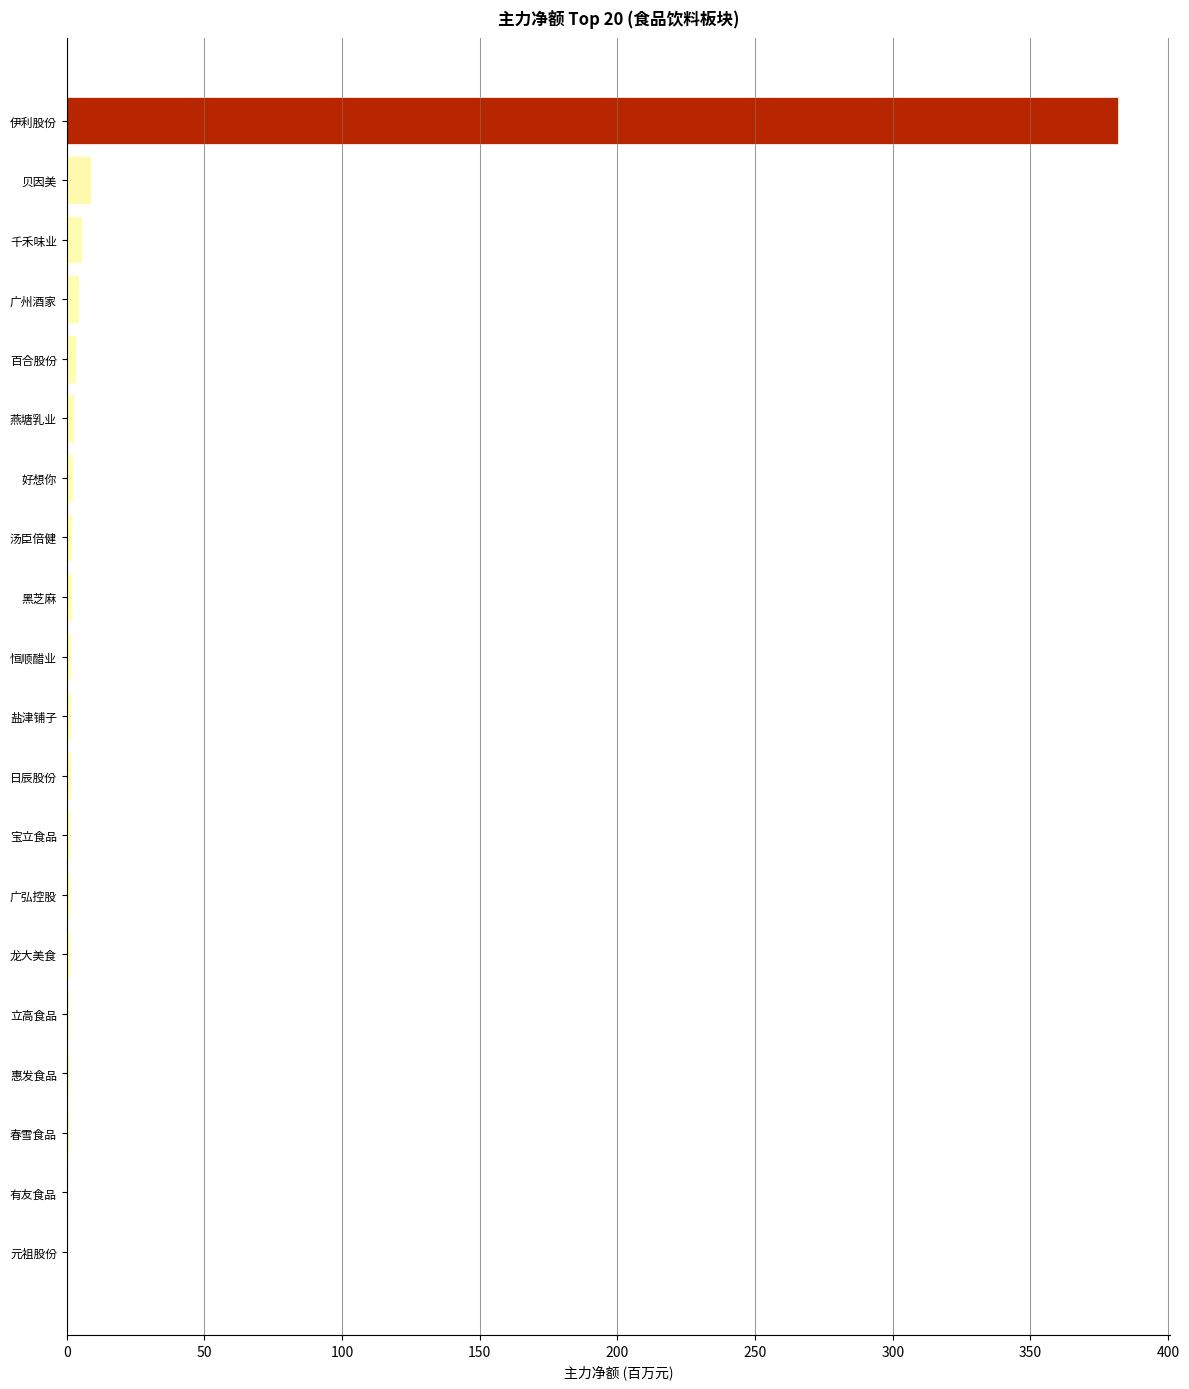

Are the bars horizontal?

Yes